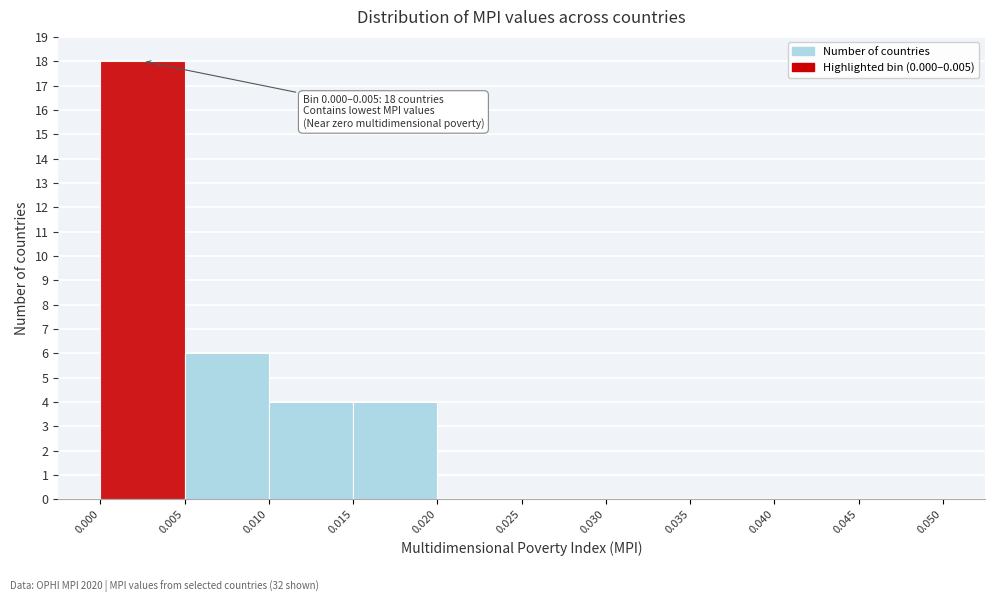

Over which range of the x-axis is the bar tallest?

0.000 to 0.005